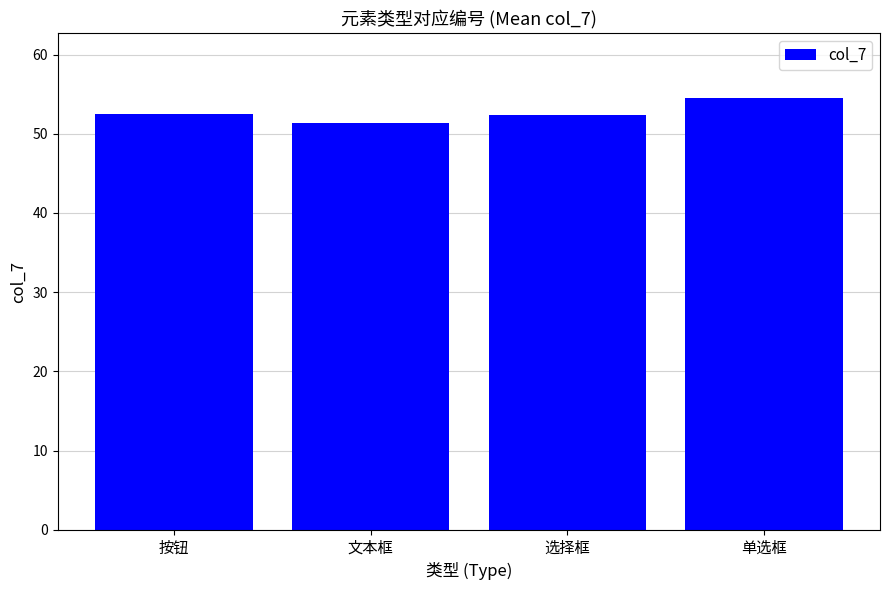

Count the number of categories in the chart.

4